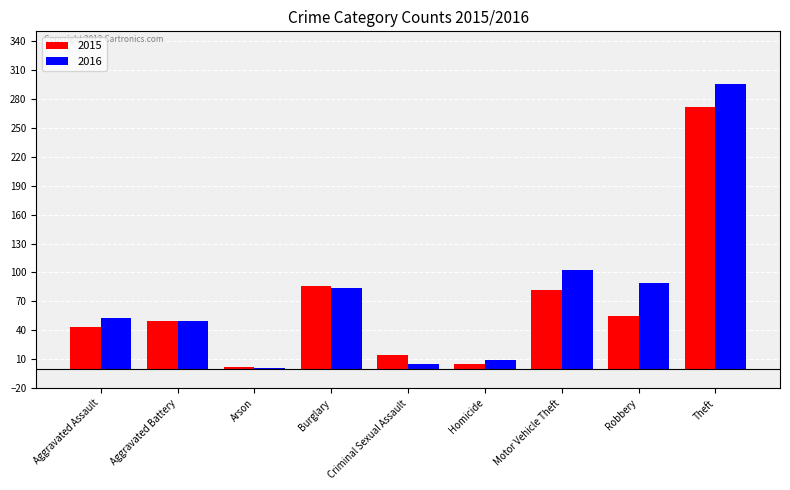

Reading left to right, extract all data points from this chart.

2015: Aggravated Assault=43	Aggravated Battery=50	Arson=2	Burglary=86	Criminal Sexual Assault=14	Homicide=5	Motor Vehicle Theft=82	Robbery=55	Theft=272
2016: Aggravated Assault=53	Aggravated Battery=50	Arson=1	Burglary=84	Criminal Sexual Assault=5	Homicide=9	Motor Vehicle Theft=103	Robbery=89	Theft=295